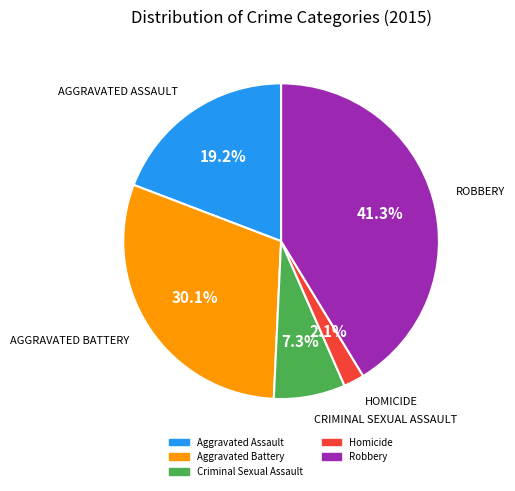

To the nearest percent, what is the combined percentage of Homicide and Robbery?

43%